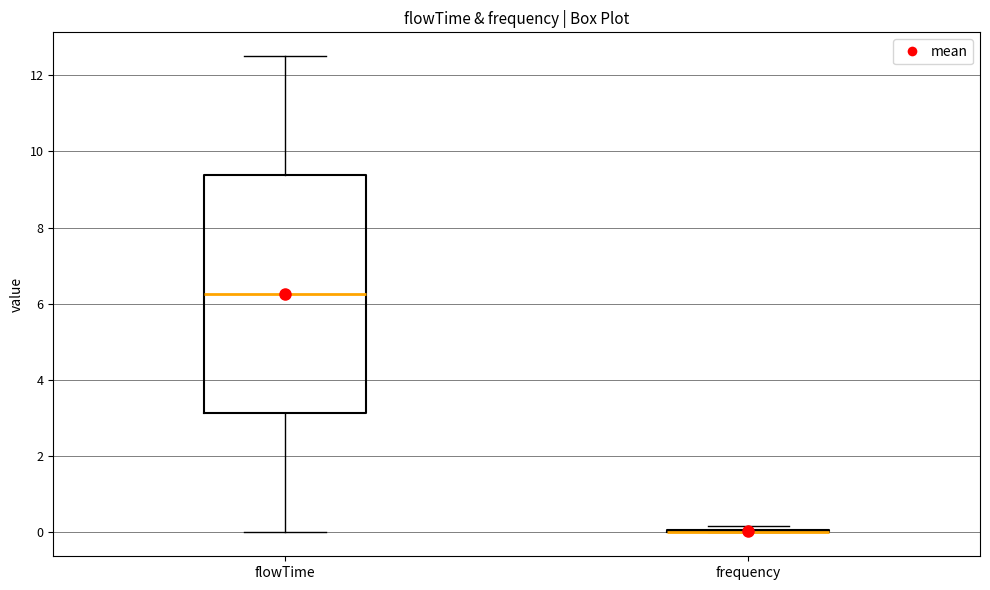

Which box is the tallest, from its lower edge to its upper edge?

flowTime